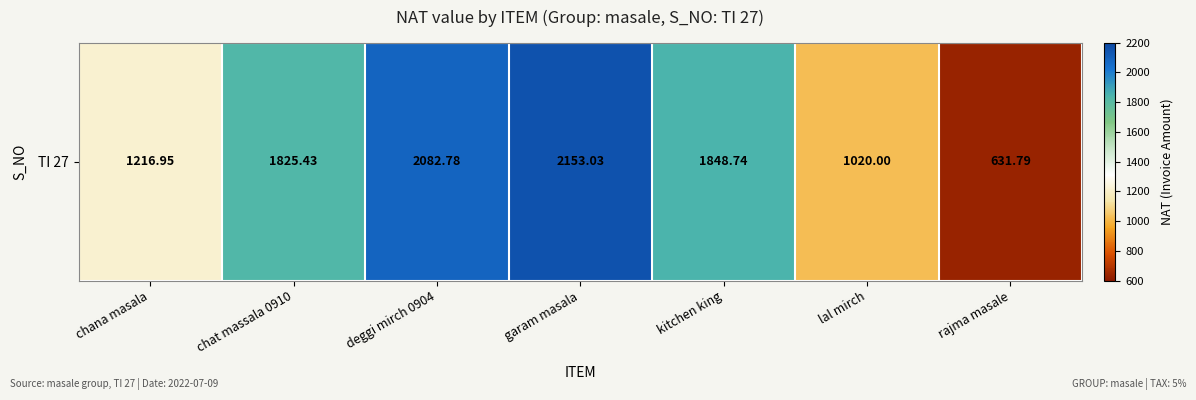

List the labels in order of value, smallest first.

rajma masale, lal mirch, chana masala, chat massala 0910, kitchen king, deggi mirch 0904, garam masala